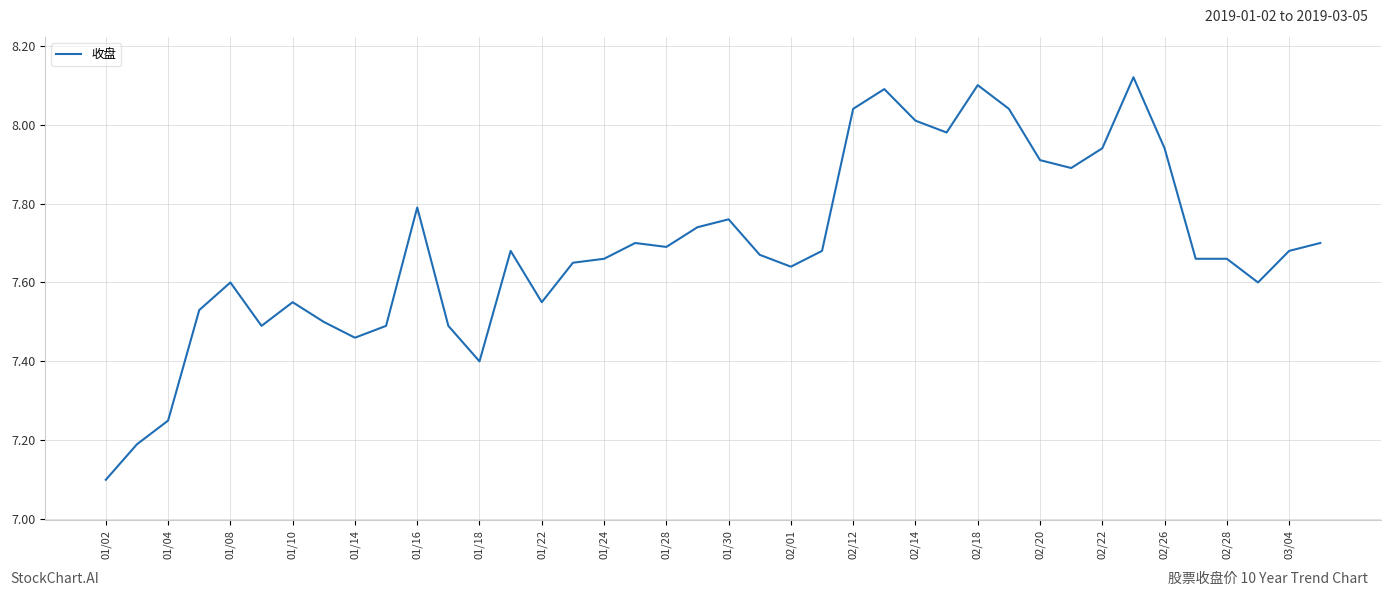

What is the difference between the maximum and second lowest values?

0.9